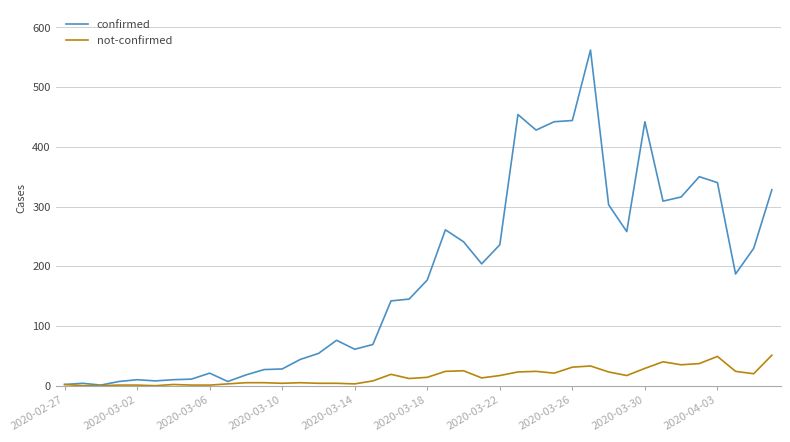

Rank the series by their maximum value, from highest to lowest.

confirmed, not-confirmed